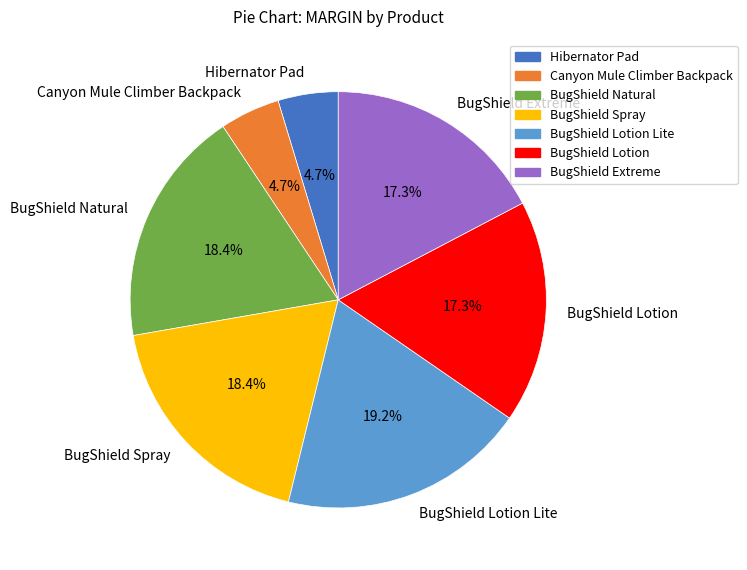

What is the total percentage of BugShield Natural and Hibernator Pad?

23.1%